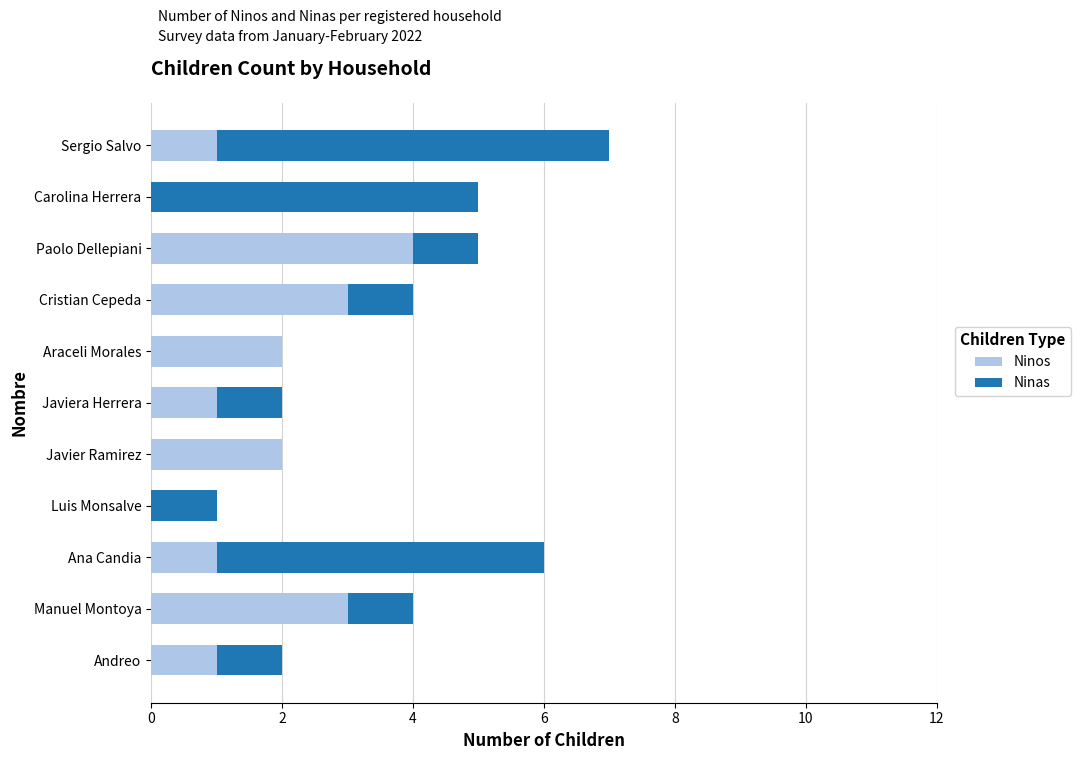

What is the total value across all series at Carolina Herrera?

5